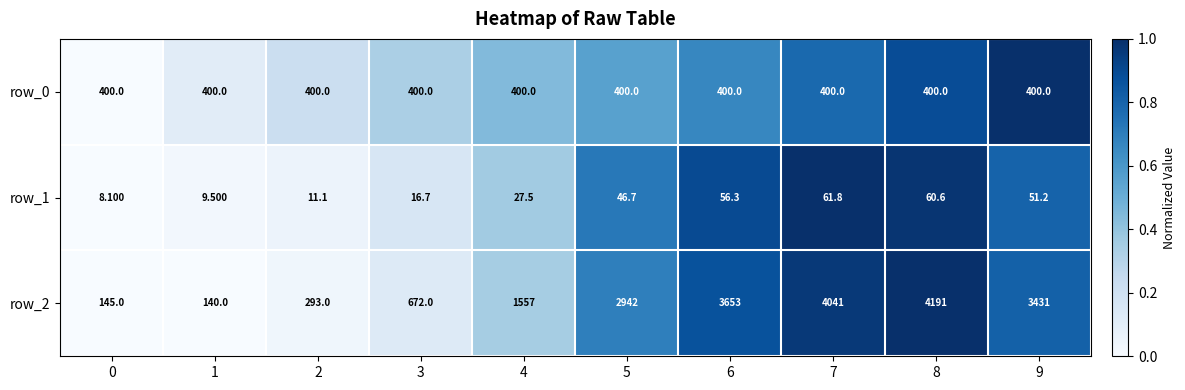

At which category is the sum across all series the highest?

8